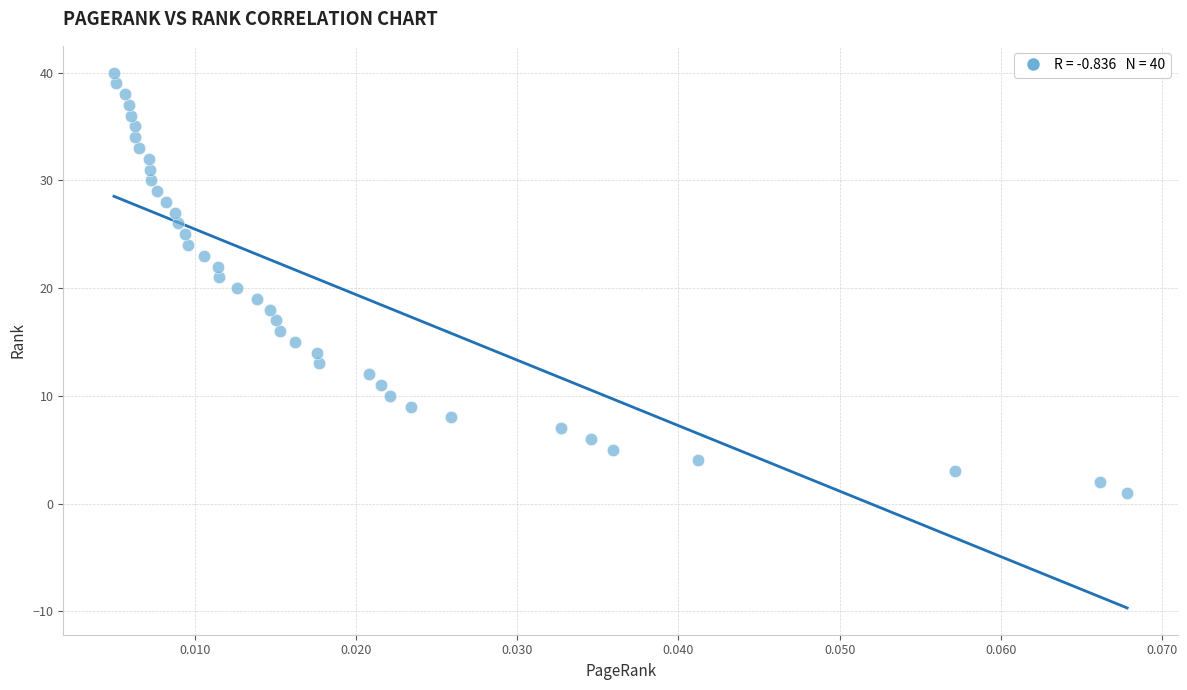

How many points are shown in the scatter plot?

40